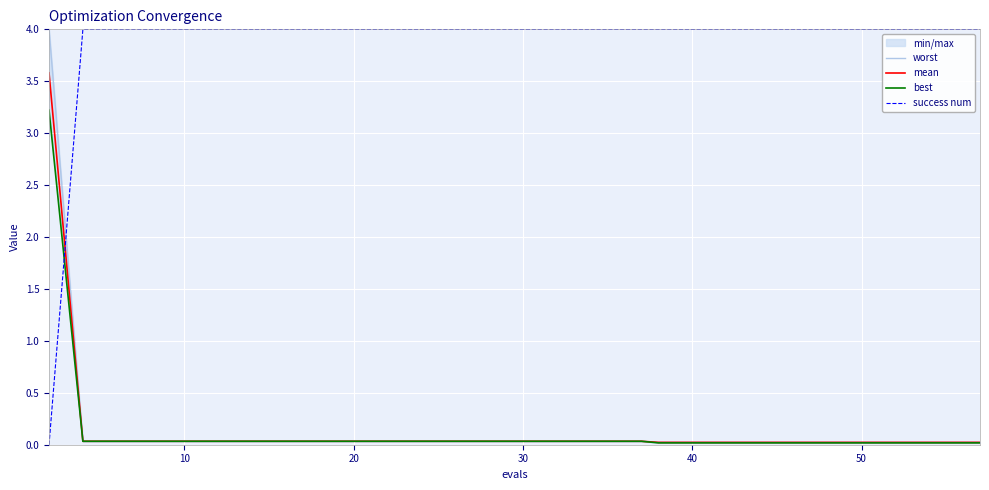

What is the highest value of the success num series?

4.0